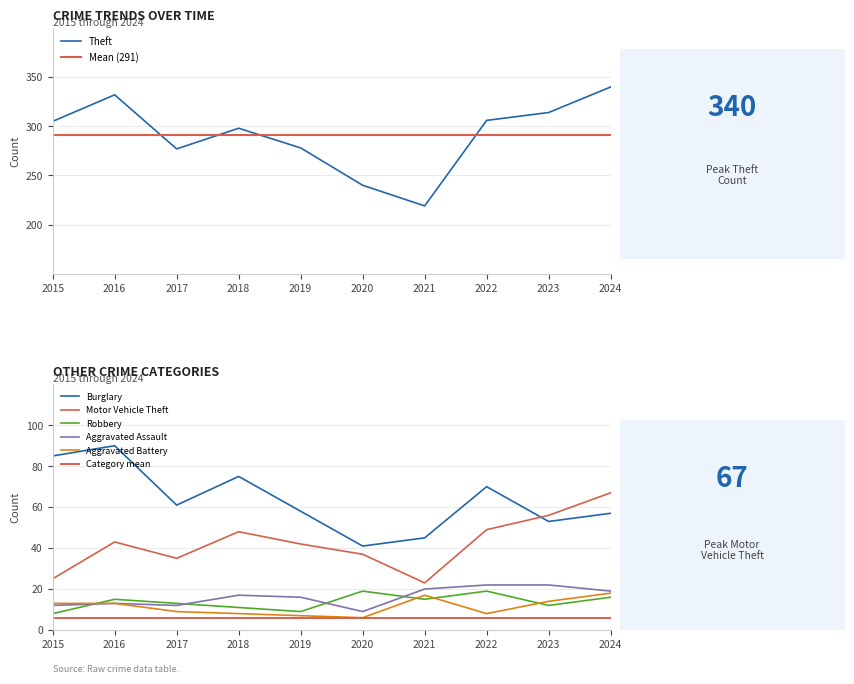

What is the minimum value for Robbery?

8